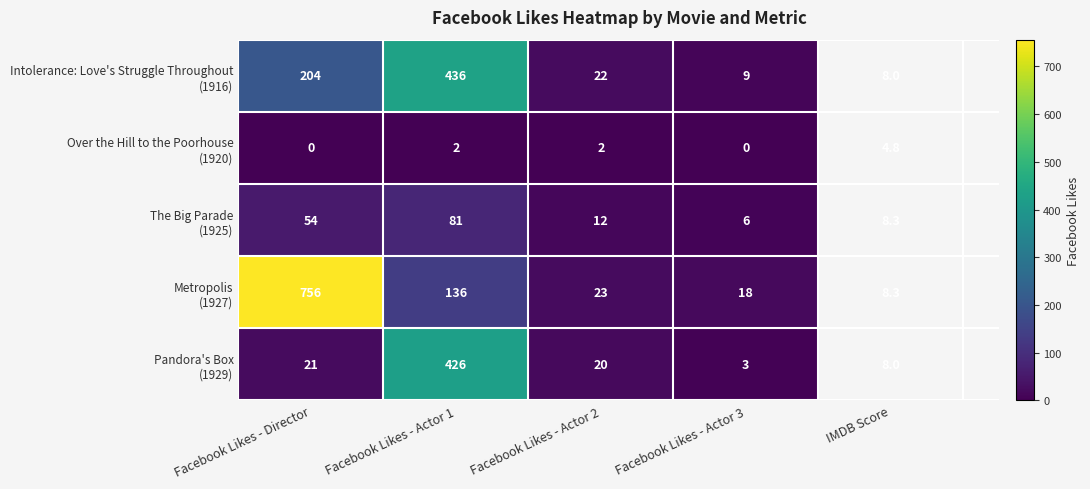

What is the difference between the highest and lowest values at Facebook Likes - Actor 1?

434